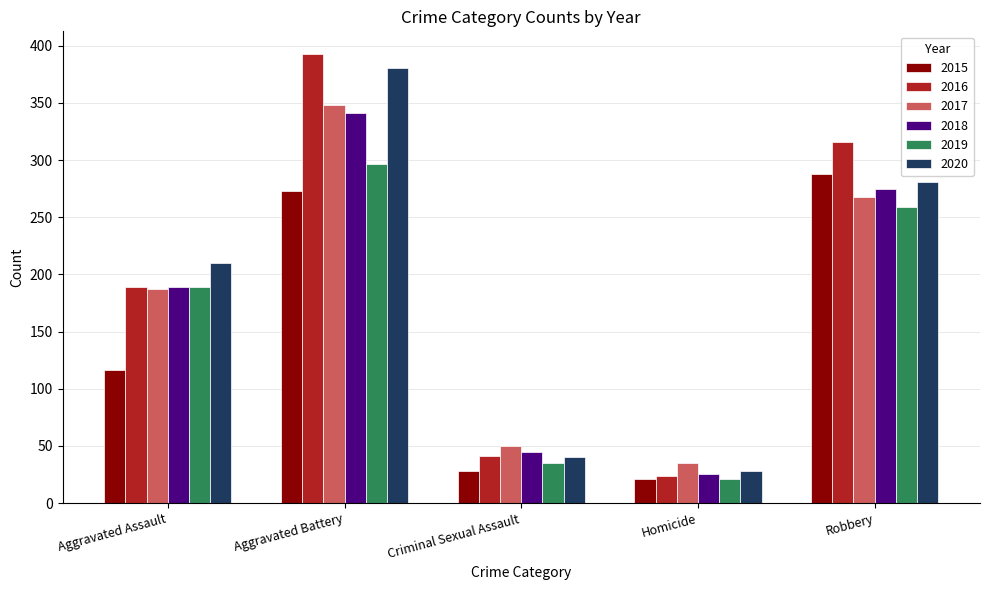

What is the label of the 2nd bar from the left?

Aggravated Battery